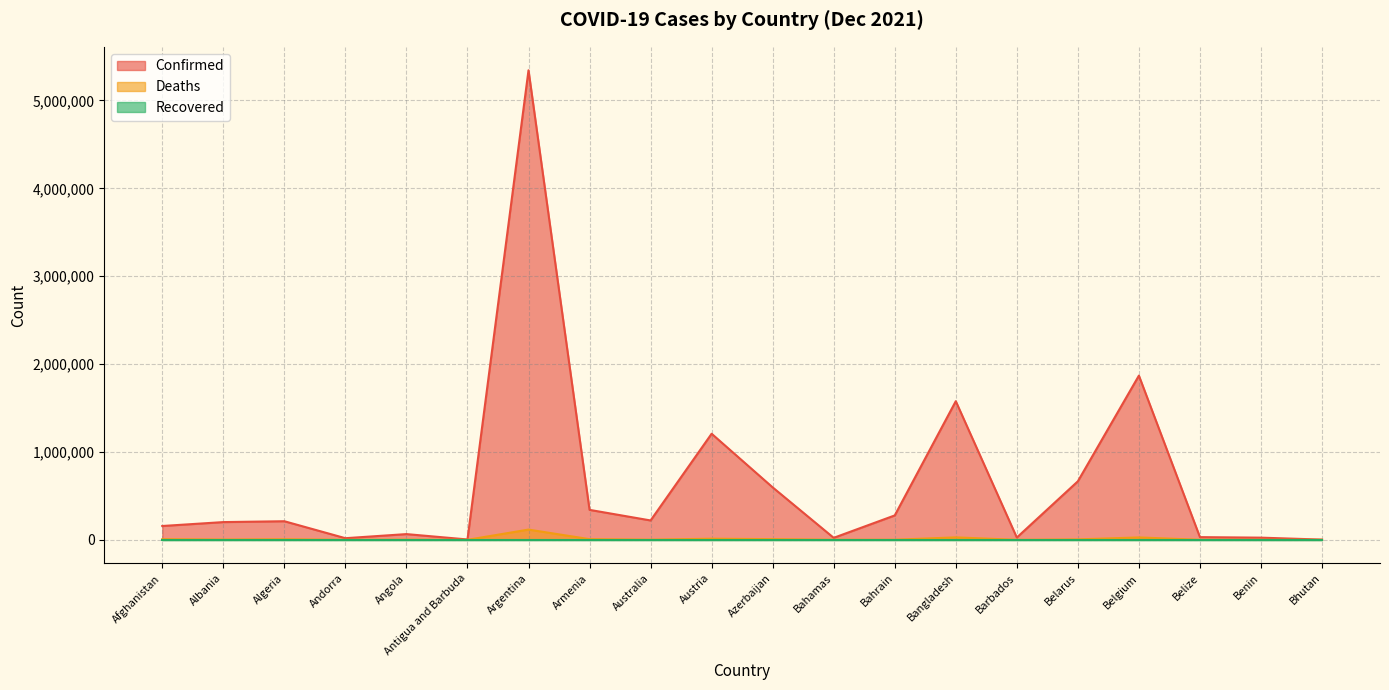

Where is the first local maximum for Deaths?

Algeria